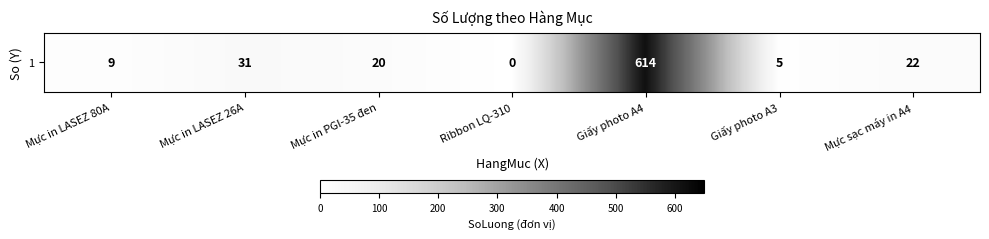

How many positive values are there?

6